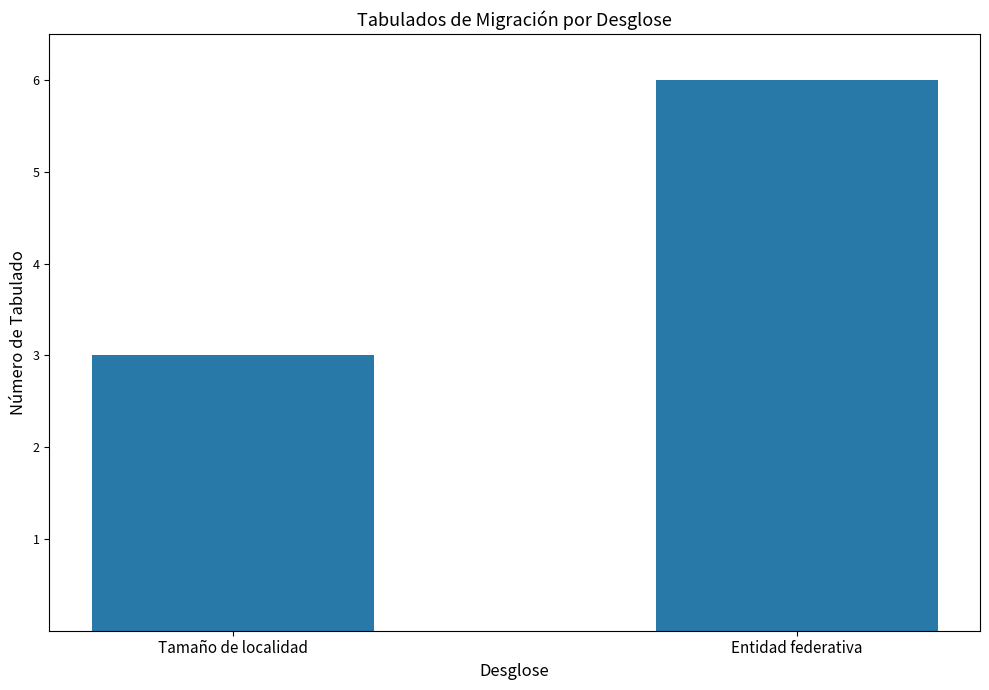

What is the maximum value shown in the chart?

6